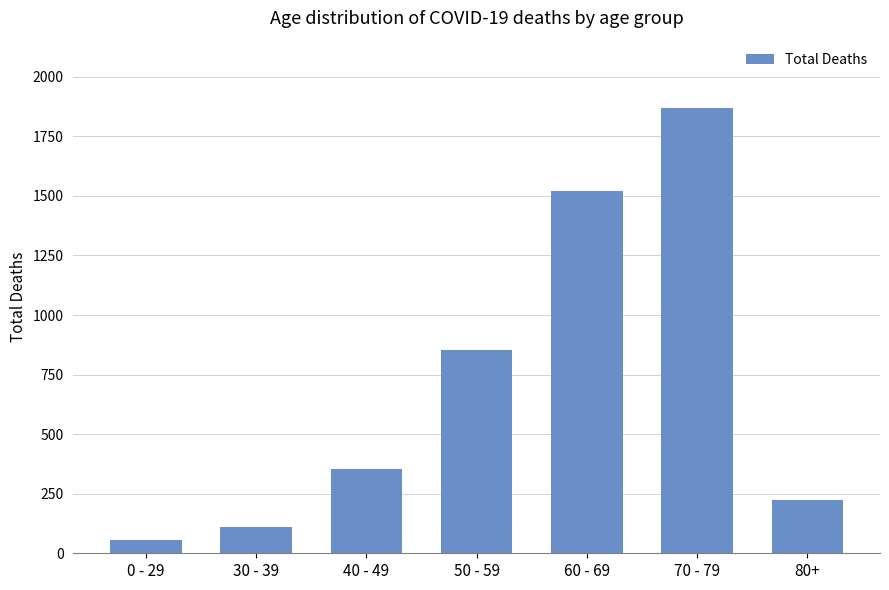

The chart shows a value of 512 at 70 - 79. True or false?

False